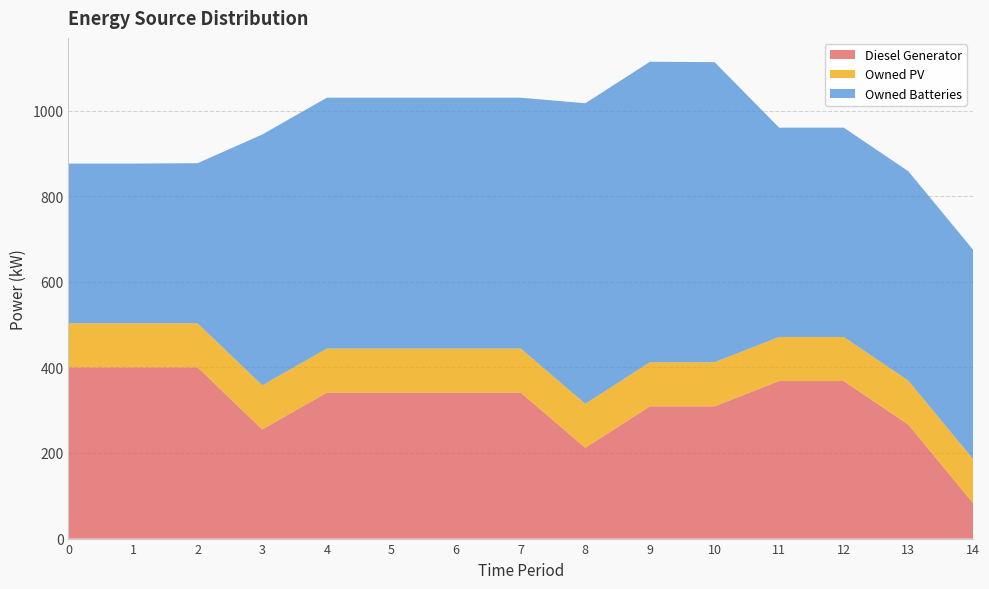

Reading right to left, transcribe all the data shown in this chart.

Diesel Generator: 83	266	368	368	309	309	212	341	341	341	341	255	400	400	400
Owned PV: 103	103	103	103	103	103	103	103	103	103	103	103	103	103	103
Owned Batteries: 489	489	489	489	701	702	702	586	586	586	586	586	374	373	373